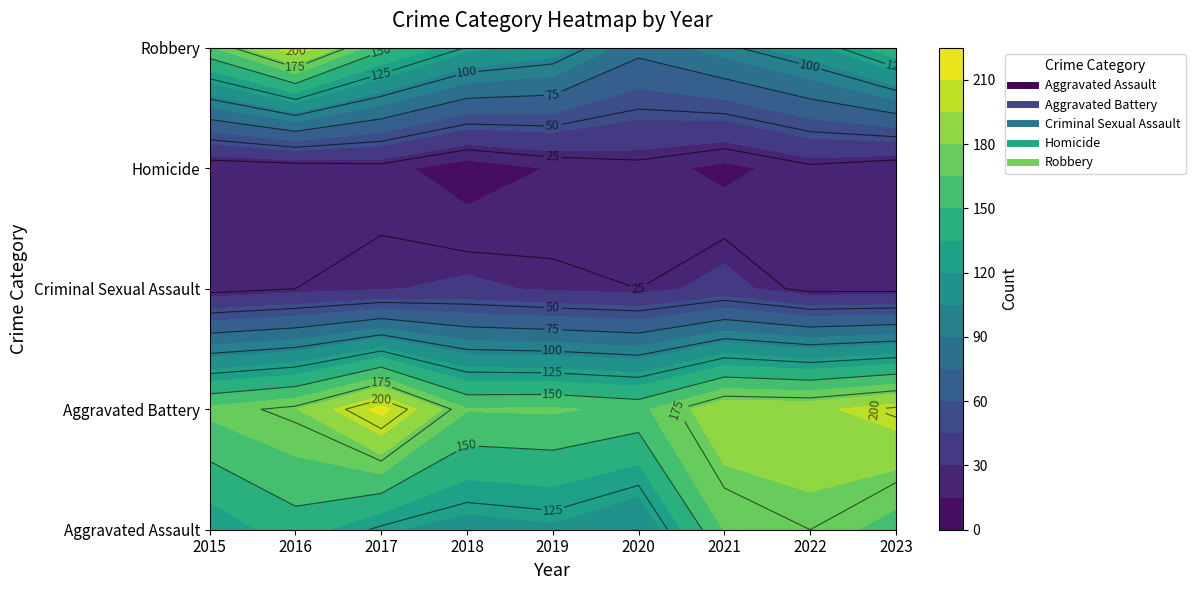

Which has a higher value, 2023 or 2016?

2023